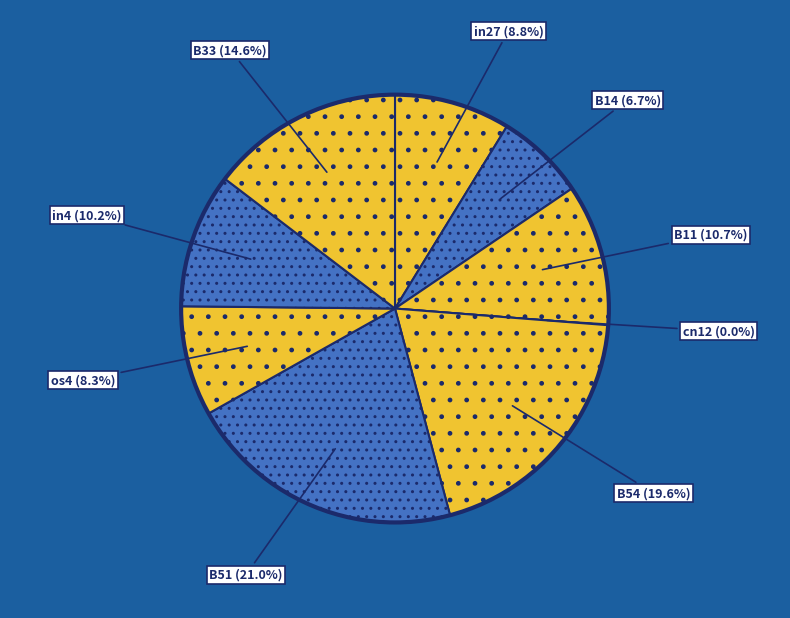

Is there any slice that represents more than half of the pie?

No